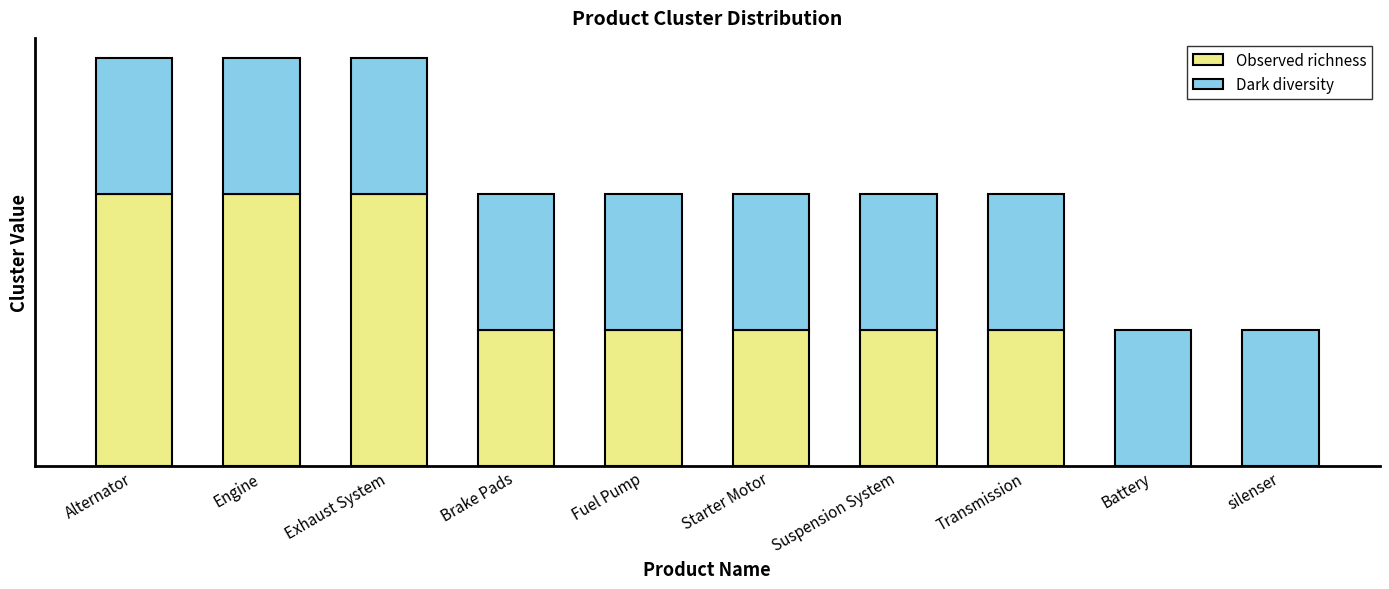

List the labels in order of Observed richness value, smallest first.

Battery, silenser, Brake Pads, Fuel Pump, Starter Motor, Suspension System, Transmission, Alternator, Engine, Exhaust System